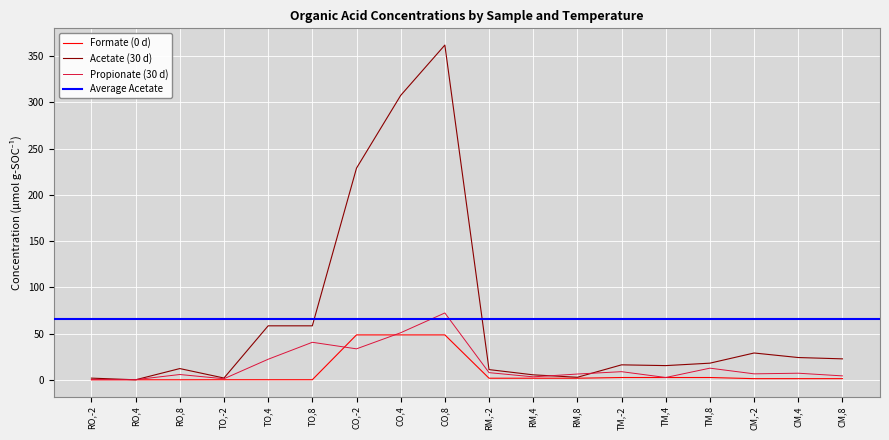

What is the sum of all Formate_0d values?

163.4